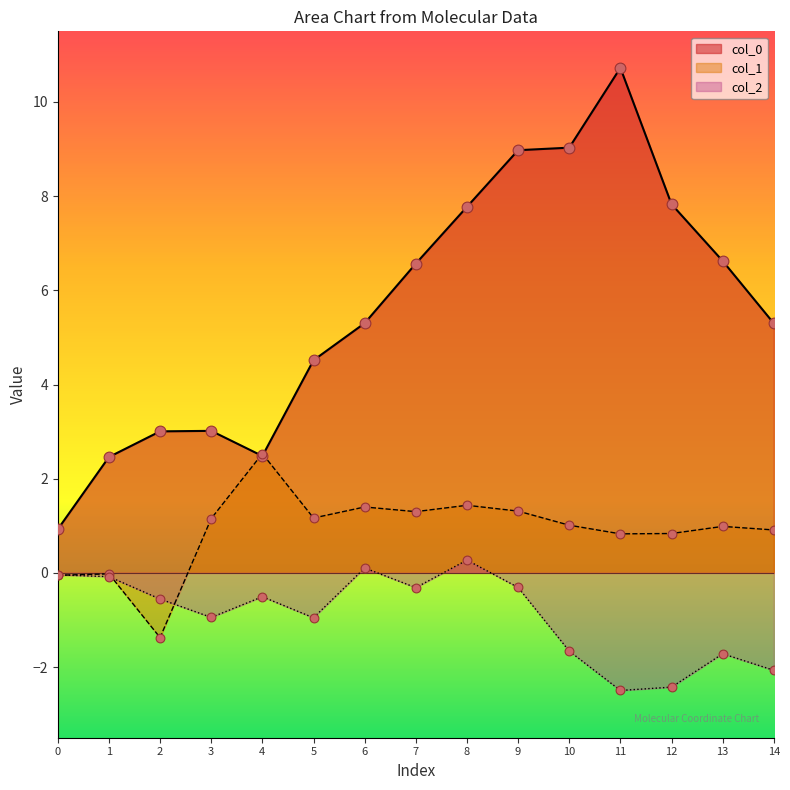

Which series has the largest Y range (max minus min)?

col_0